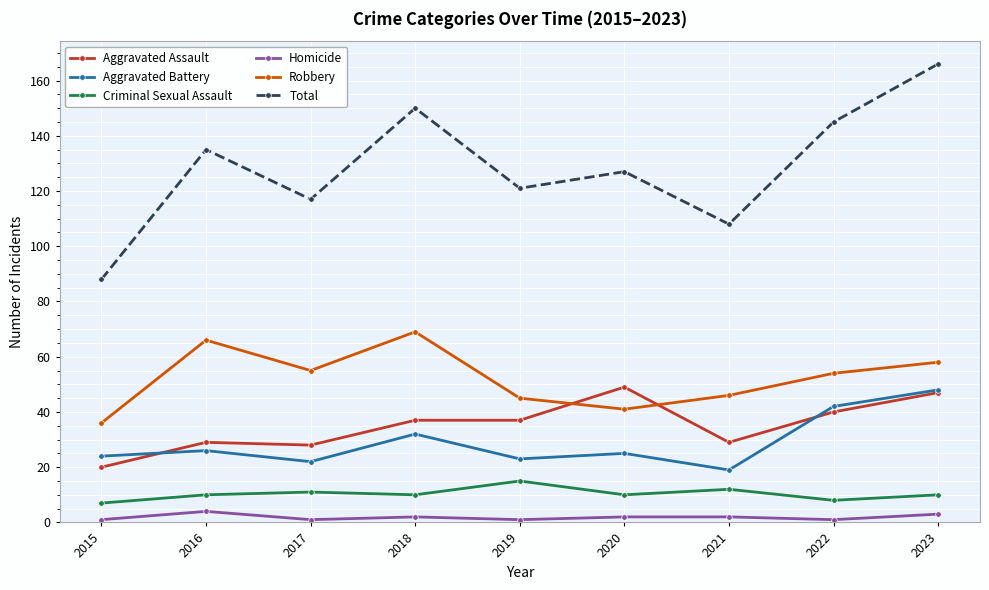

What are all the series names shown in the legend?

Aggravated Assault, Aggravated Battery, Criminal Sexual Assault, Homicide, Robbery, Total